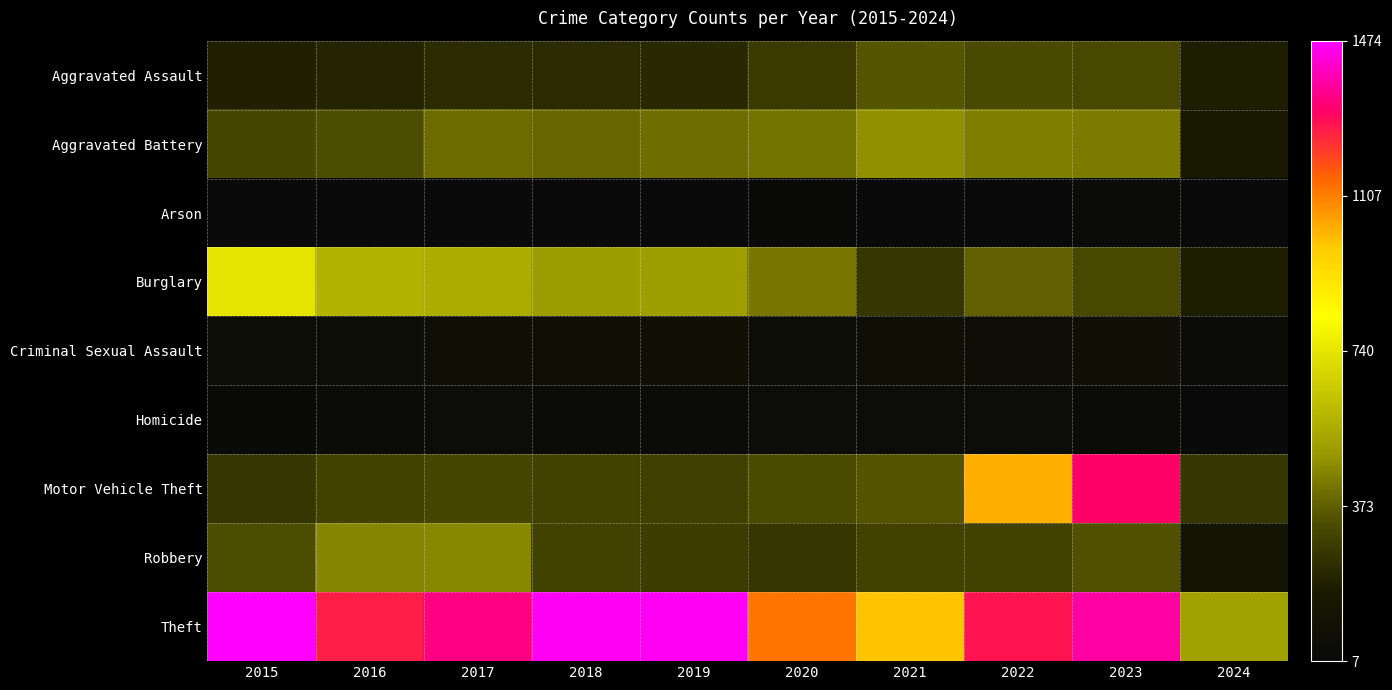

What is the total value across all series at 2021?

2849